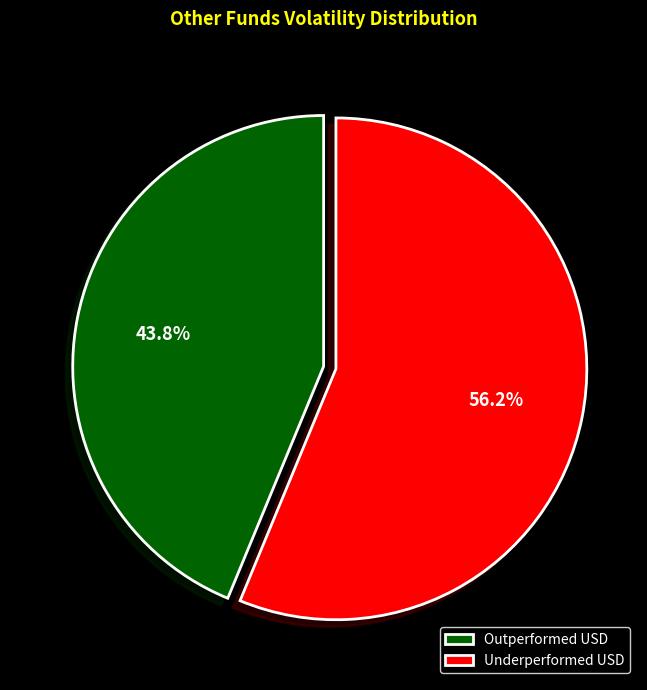

Is there a majority slice in this chart?

Yes